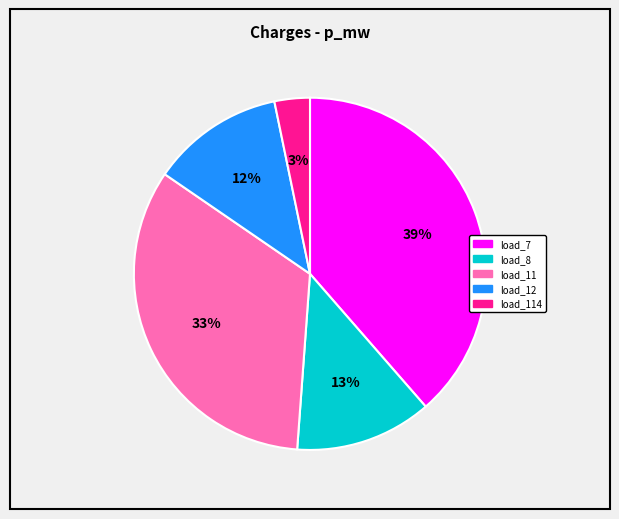

Is there any slice that represents more than half of the pie?

No